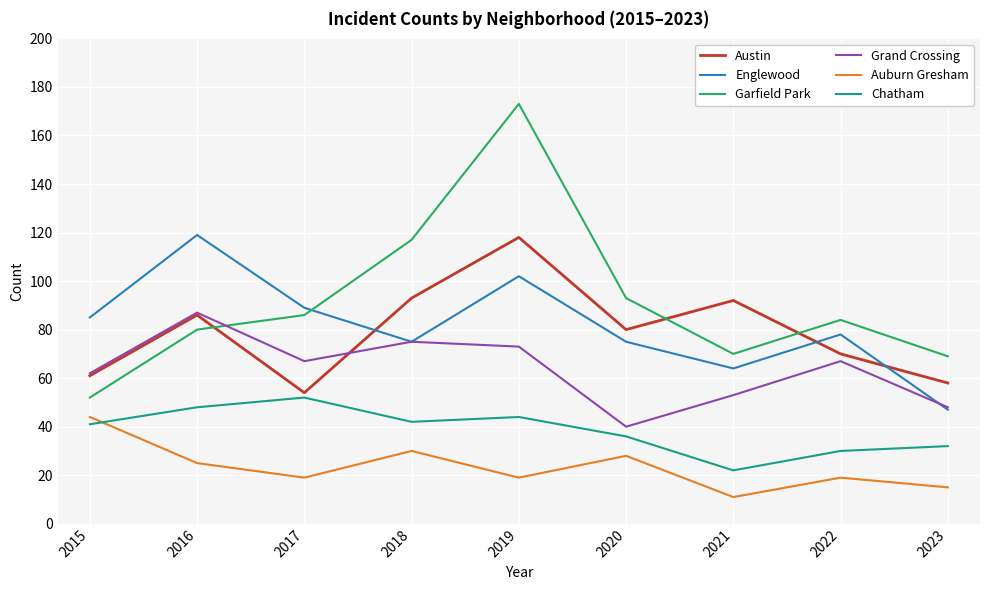

The value of Garfield Park at 2019 is 173. True or false?

True